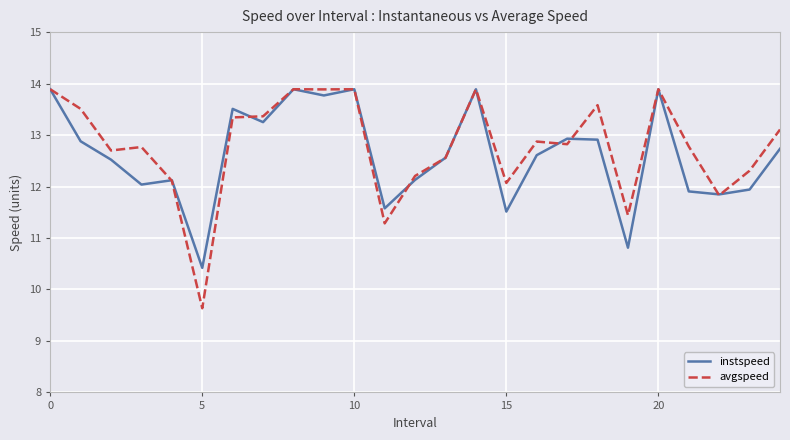

What is the minimum value for avgspeed?

9.6